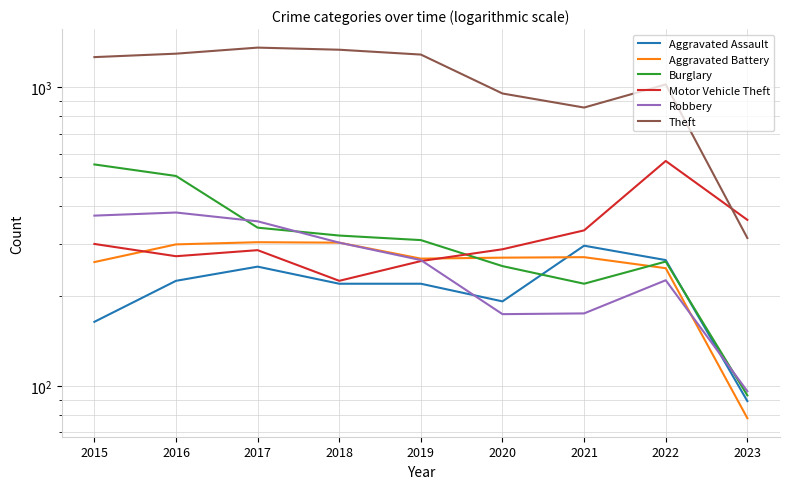

Reading left to right, list all the values displayed in this chart.

Aggravated Assault: 2015=164	2016=225	2017=251	2018=220	2019=220	2020=192	2021=295	2022=264	2023=89
Aggravated Battery: 2015=260	2016=298	2017=303	2018=302	2019=267	2020=269	2021=270	2022=248	2023=78
Burglary: 2015=552	2016=505	2017=339	2018=319	2019=308	2020=252	2021=220	2022=261	2023=93
Motor Vehicle Theft: 2015=299	2016=272	2017=285	2018=225	2019=262	2020=287	2021=332	2022=567	2023=360
Robbery: 2015=372	2016=381	2017=356	2018=302	2019=264	2020=174	2021=175	2022=226	2023=96
Theft: 2015=1263	2016=1297	2017=1359	2018=1337	2019=1288	2020=954	2021=856	2022=1023	2023=313